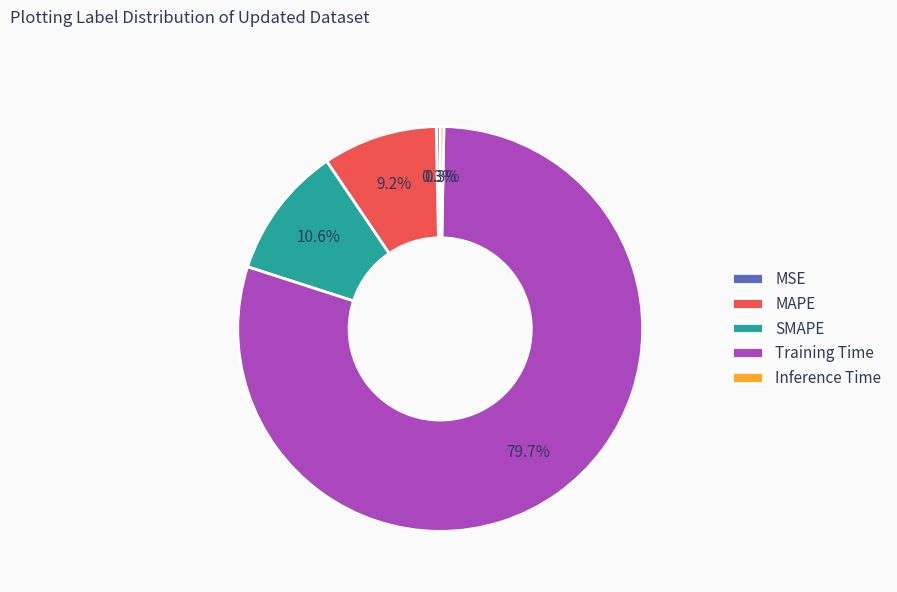

What is the largest slice in the pie chart?

Training Time